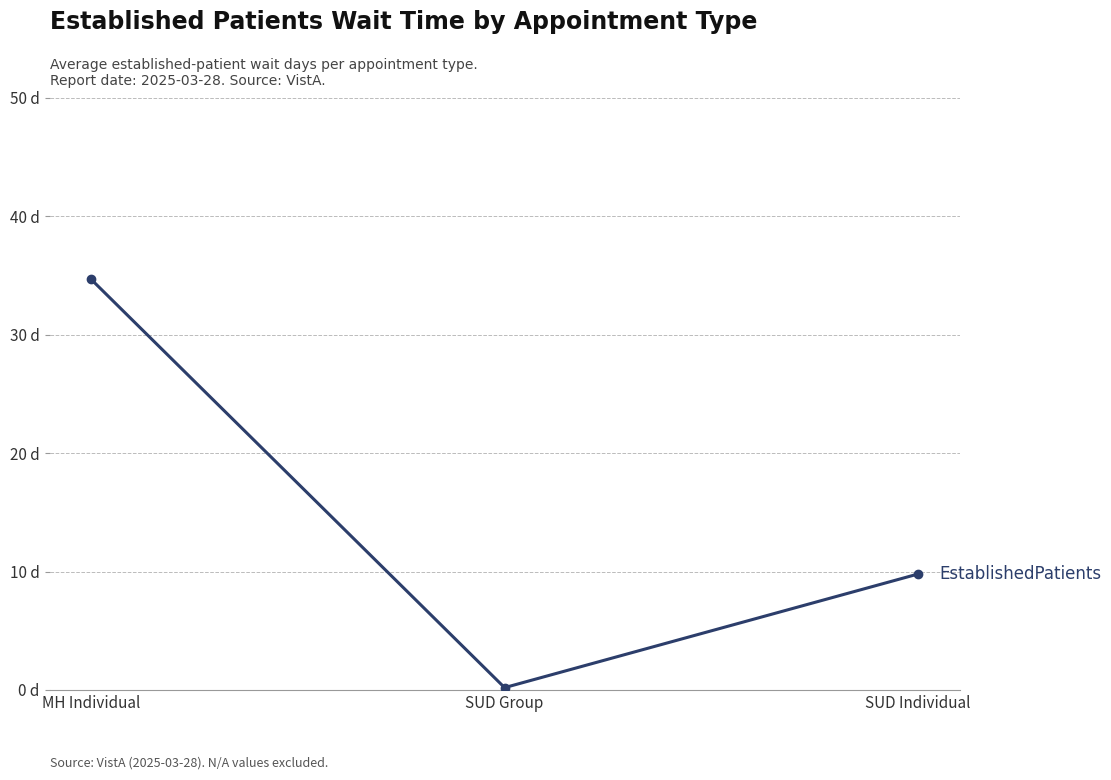

Rank the categories by value from lowest to highest.

SUD Group, SUD Individual, MH Individual